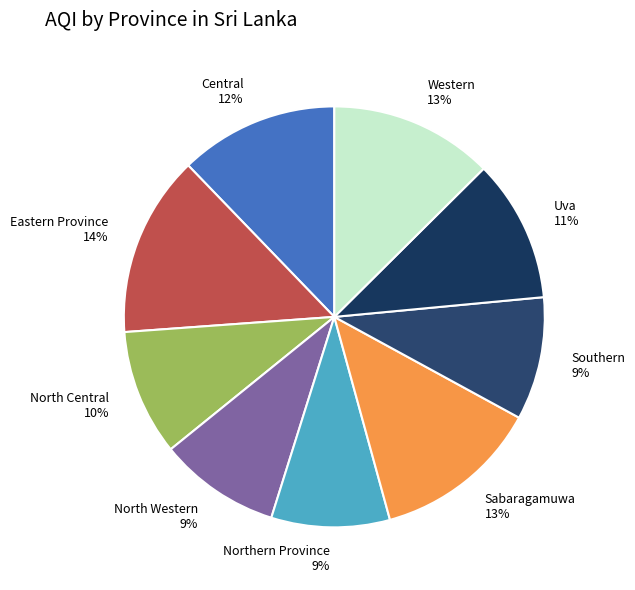

Which has a higher value, Western 13% or Eastern Province 14%?

Eastern Province 14%